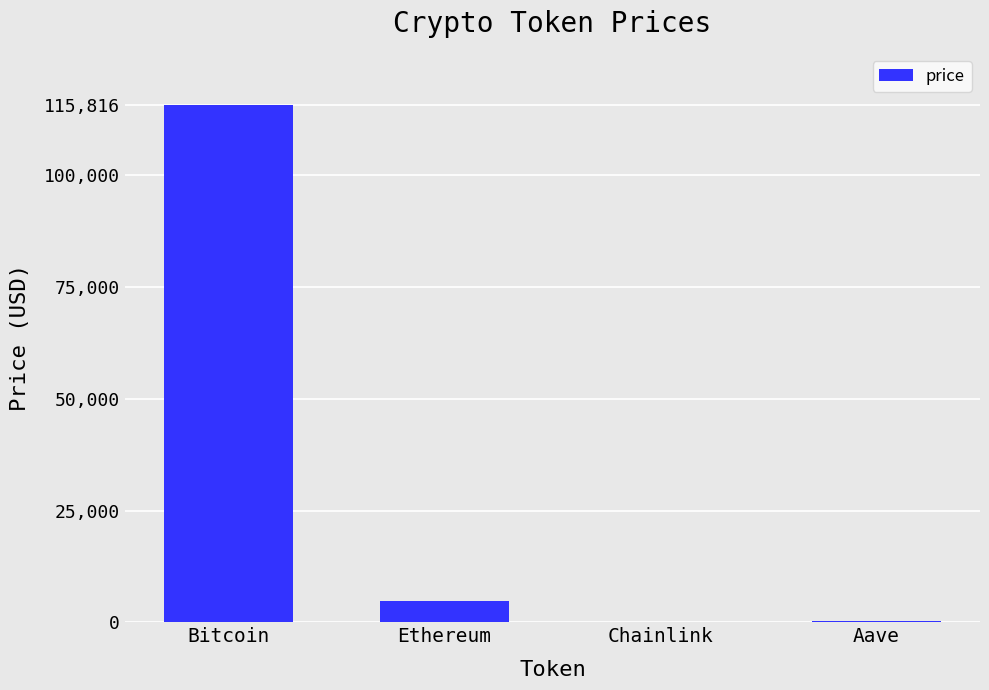

True or false: the data shows 39400.1 at Bitcoin.

False